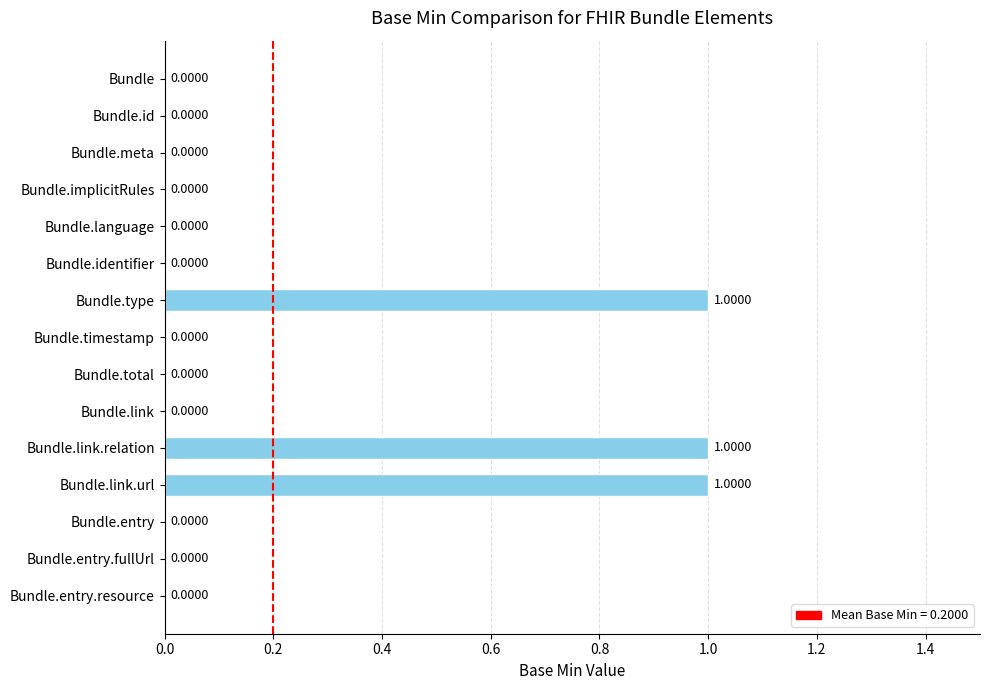

What is the sum of all values?

3